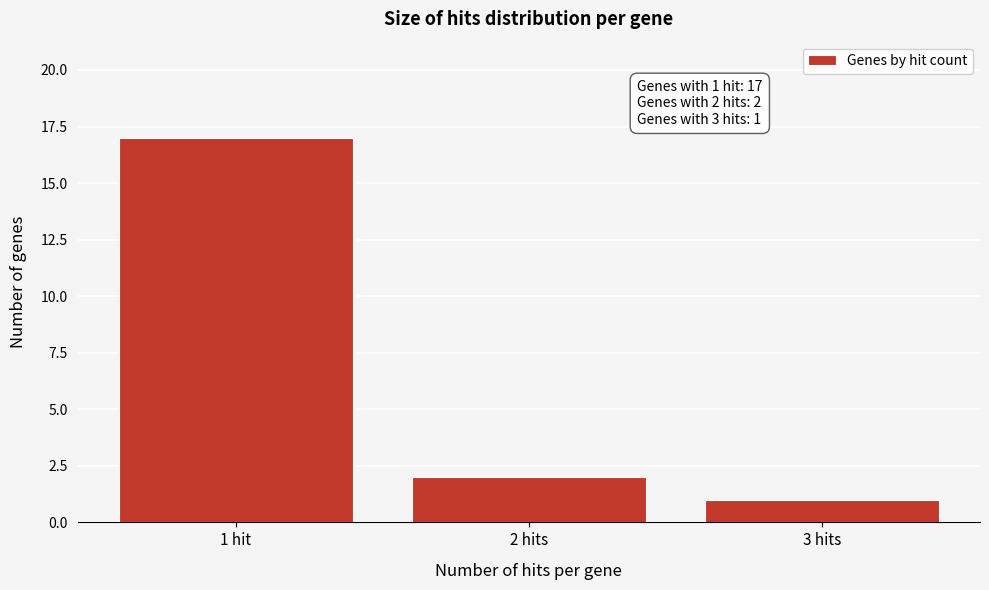

Reading left to right, extract all data points from this chart.

17	2	1